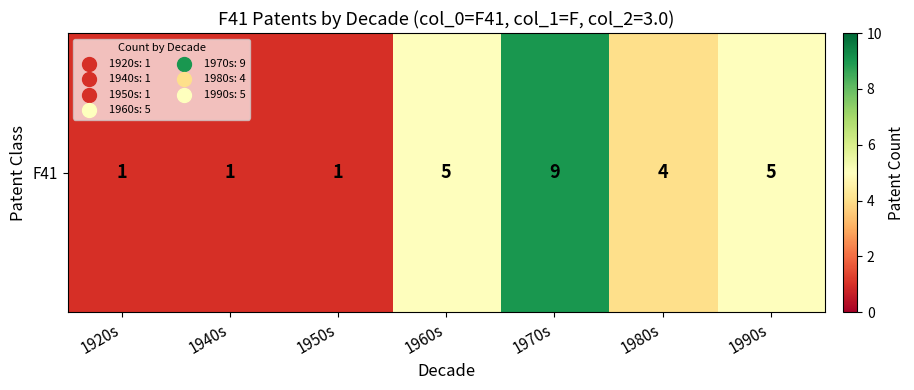

List the labels in order of value, smallest first.

1920s, 1940s, 1950s, 1980s, 1960s, 1990s, 1970s